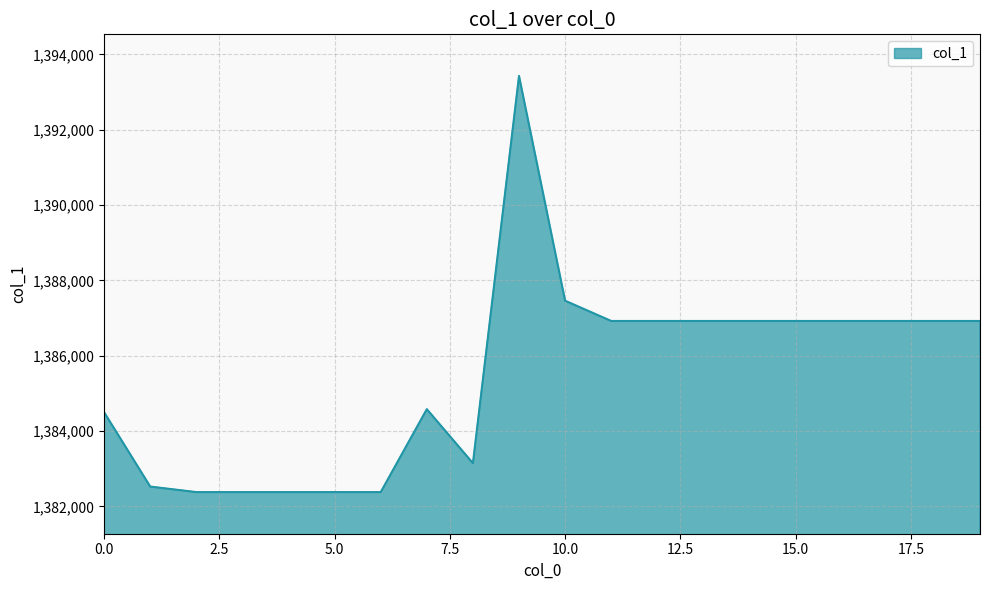

What is the greatest value displayed?

1393429.7